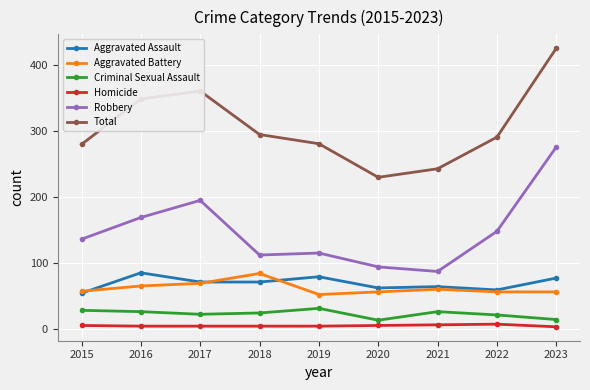

How many lines are shown in the chart?

6